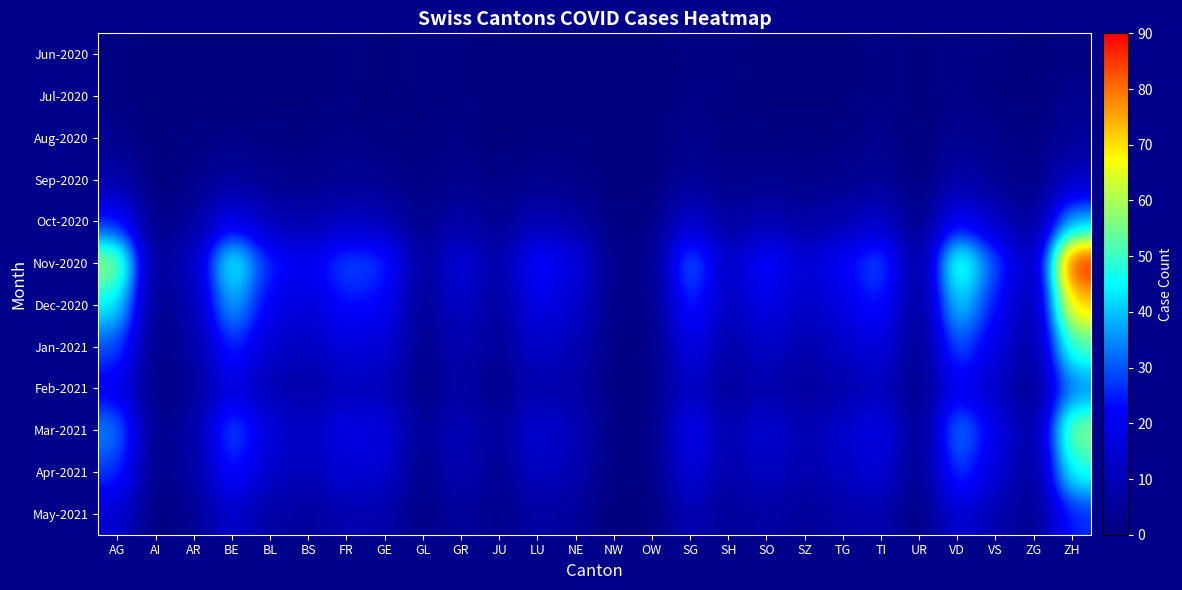

Reading left to right, what are all the values shown in this chart?

Jun-2020: AG=1	AI=0	AR=0	BE=0	BL=0	BS=0	FR=1	GE=0	GL=1	GR=1	JU=0	LU=0	NE=0	NW=0	OW=0	SG=1	SH=1	SO=0	SZ=0	TG=0	TI=2	UR=0	VD=2	VS=1	ZG=0	ZH=1
Jul-2020: AG=1	AI=0	AR=0	BE=0	BL=0	BS=0	FR=1	GE=0	GL=1	GR=1	JU=0	LU=0	NE=0	NW=0	OW=0	SG=2	SH=1	SO=0	SZ=0	TG=0	TI=2	UR=0	VD=2	VS=1	ZG=0	ZH=3
Aug-2020: AG=3	AI=0	AR=1	BE=2	BL=1	BS=1	FR=2	GE=1	GL=1	GR=2	JU=0	LU=1	NE=1	NW=0	OW=0	SG=3	SH=1	SO=1	SZ=1	TG=1	TI=3	UR=0	VD=4	VS=2	ZG=1	ZH=5
Sep-2020: AG=8	AI=0	AR=2	BE=6	BL=3	BS=2	FR=4	GE=3	GL=1	GR=3	JU=1	LU=3	NE=2	NW=0	OW=0	SG=5	SH=2	SO=3	SZ=2	TG=3	TI=5	UR=0	VD=8	VS=4	ZG=1	ZH=12
Oct-2020: AG=25	AI=1	AR=5	BE=20	BL=10	BS=8	FR=12	GE=10	GL=2	GR=8	JU=3	LU=10	NE=7	NW=1	OW=1	SG=15	SH=5	SO=10	SZ=6	TG=9	TI=14	UR=1	VD=22	VS=12	ZG=3	ZH=38
Nov-2020: AG=60	AI=2	AR=12	BE=50	BL=25	BS=20	FR=30	GE=28	GL=4	GR=18	JU=7	LU=25	NE=18	NW=2	OW=2	SG=35	SH=12	SO=25	SZ=15	TG=22	TI=32	UR=2	VD=55	VS=30	ZG=7	ZH=90
Dec-2020: AG=45	AI=1	AR=9	BE=40	BL=20	BS=16	FR=24	GE=22	GL=3	GR=14	JU=5	LU=20	NE=14	NW=2	OW=1	SG=28	SH=10	SO=20	SZ=12	TG=18	TI=26	UR=2	VD=44	VS=24	ZG=5	ZH=72
Jan-2021: AG=30	AI=1	AR=6	BE=28	BL=14	BS=11	FR=17	GE=16	GL=2	GR=10	JU=4	LU=14	NE=10	NW=1	OW=1	SG=20	SH=7	SO=14	SZ=8	TG=13	TI=18	UR=1	VD=32	VS=18	ZG=4	ZH=52
Feb-2021: AG=20	AI=0	AR=4	BE=18	BL=9	BS=7	FR=11	GE=10	GL=2	GR=7	JU=2	LU=9	NE=7	NW=1	OW=1	SG=13	SH=5	SO=9	SZ=5	TG=8	TI=12	UR=1	VD=21	VS=12	ZG=2	ZH=34
Mar-2021: AG=35	AI=1	AR=7	BE=32	BL=16	BS=12	FR=19	GE=18	GL=3	GR=12	JU=4	LU=16	NE=11	NW=1	OW=1	SG=22	SH=8	SO=16	SZ=9	TG=14	TI=20	UR=1	VD=36	VS=20	ZG=4	ZH=58
Apr-2021: AG=28	AI=1	AR=6	BE=26	BL=13	BS=10	FR=16	GE=15	GL=2	GR=10	JU=3	LU=13	NE=9	NW=1	OW=1	SG=18	SH=7	SO=13	SZ=8	TG=12	TI=17	UR=1	VD=30	VS=16	ZG=3	ZH=48
May-2021: AG=15	AI=0	AR=3	BE=14	BL=7	BS=5	FR=9	GE=8	GL=1	GR=6	JU=2	LU=7	NE=5	NW=0	OW=0	SG=10	SH=4	SO=7	SZ=4	TG=7	TI=9	UR=0	VD=16	VS=9	ZG=2	ZH=26